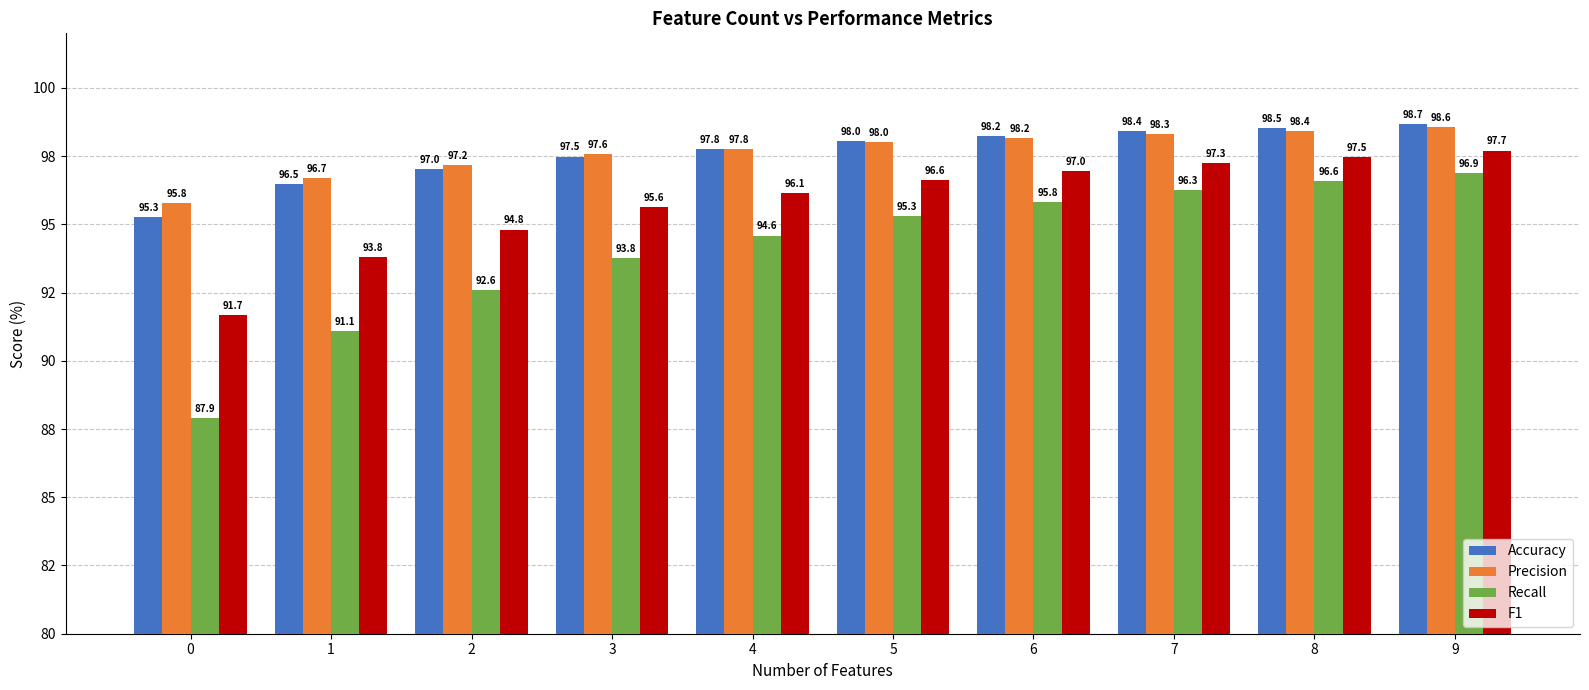

What is the difference between the maximum and minimum values in the Accuracy series?

3.4